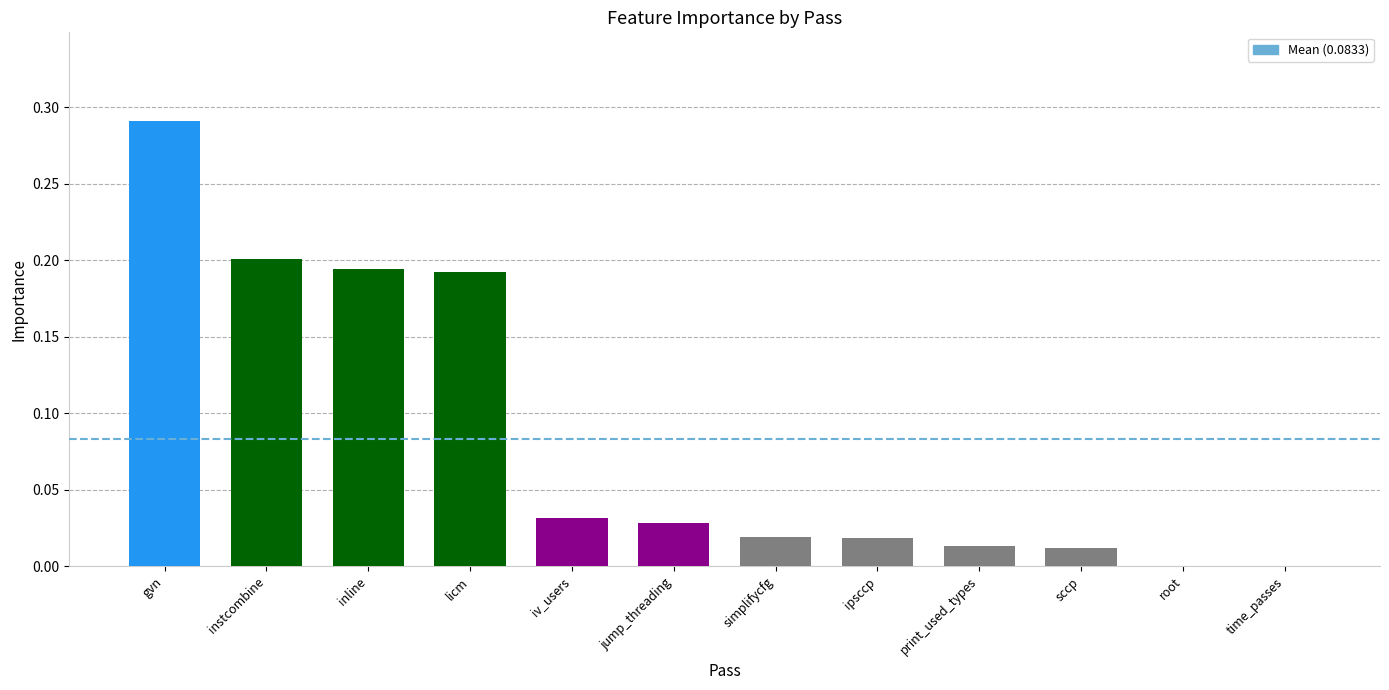

True or false: the data shows 0.2 at inline.

True